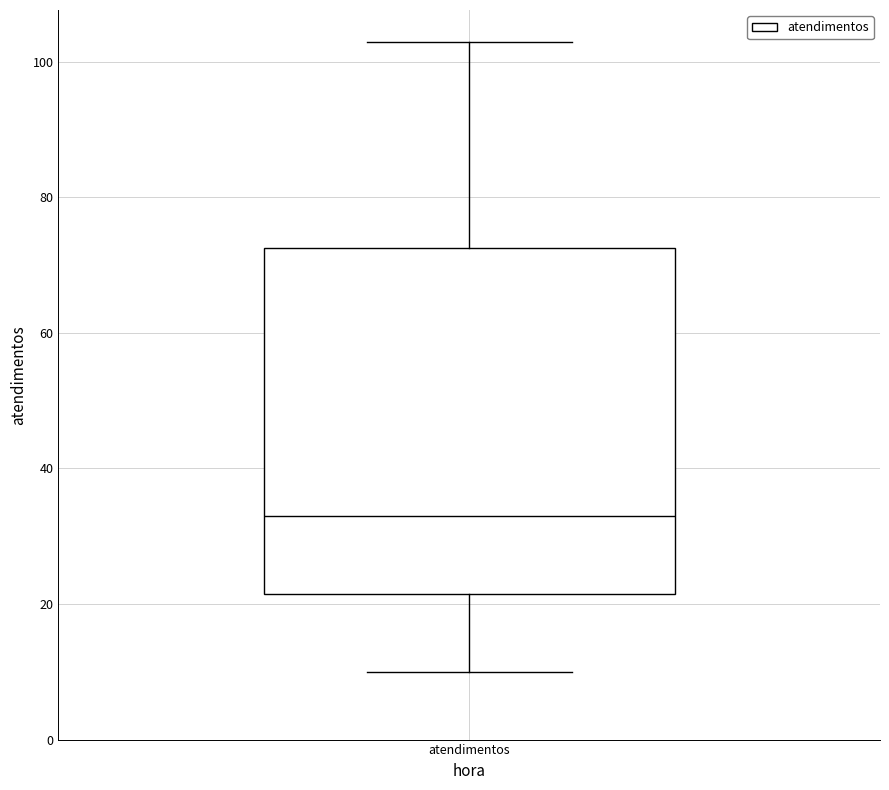

Read this box plot against the y-axis: the position of the median line, the range covered by the box, and the ends of both whiskers. The values are not printed on the chart, so give them approximately, as read against the axis.

median 34, box 22 to 72, whiskers 10 to 104